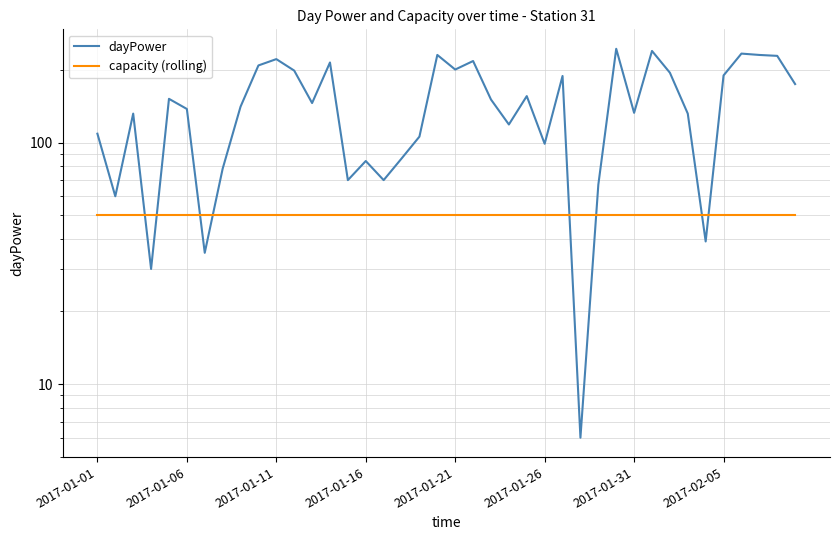

At 12, list the series in order from largest to smallest.

dayPower, capacity (rolling)